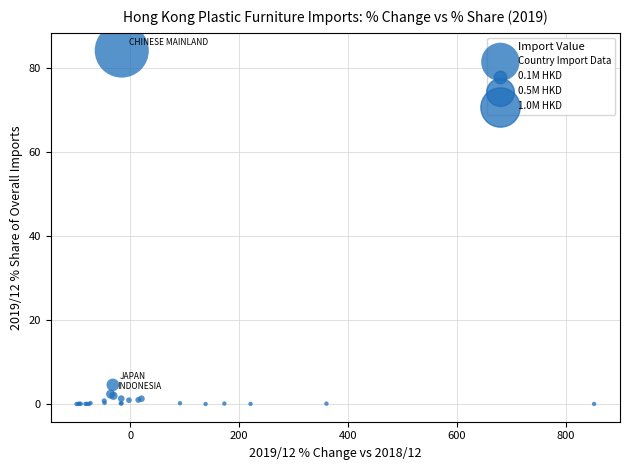

What Y value in the scatter plot is closest to 42?

4.6